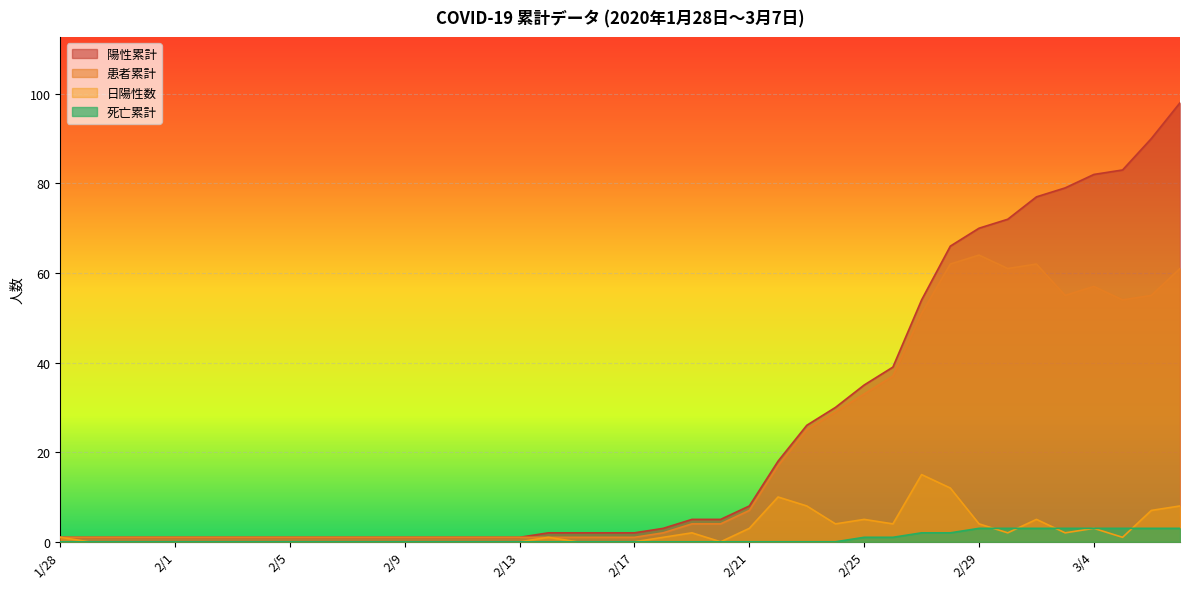

List the series in order of their peak value, highest first.

陽性累計, 患者累計, 日陽性数, 死亡累計